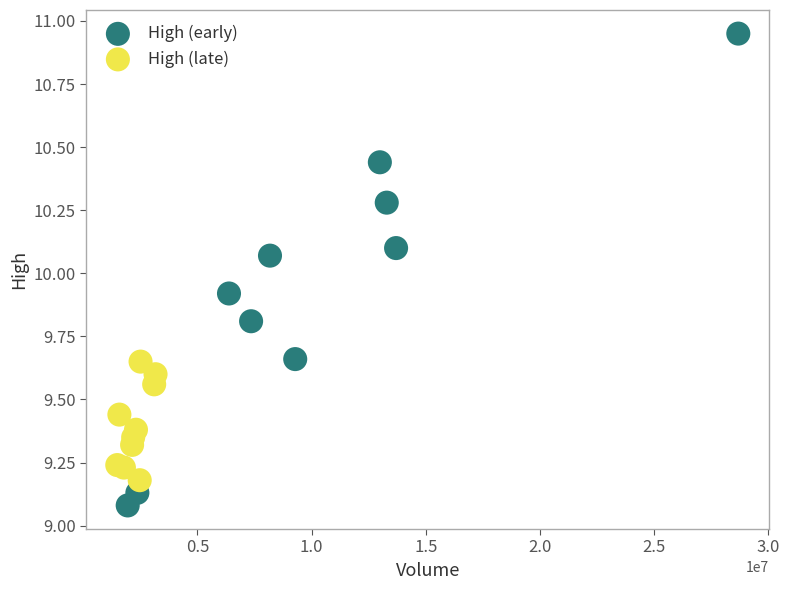

Which series has the largest Y range (max minus min)?

High (early)